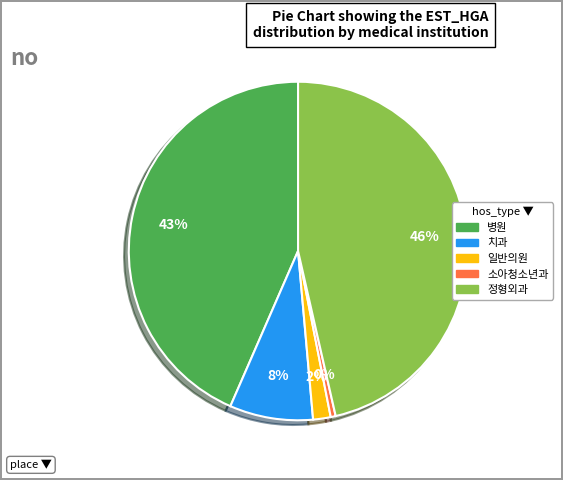

How many segments does this pie chart have?

5